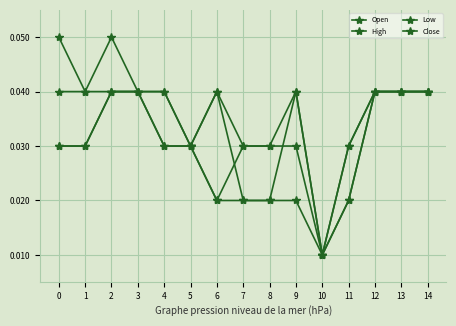

True or false: Open has more than 0 points higher than both neighbors.

False